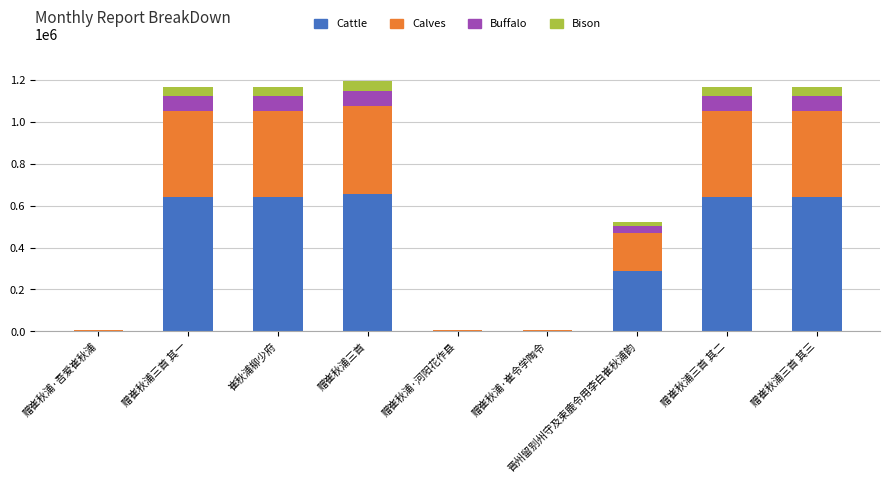

What is the total value across all series at 赠崔秋浦三首 其二?

1168058.0